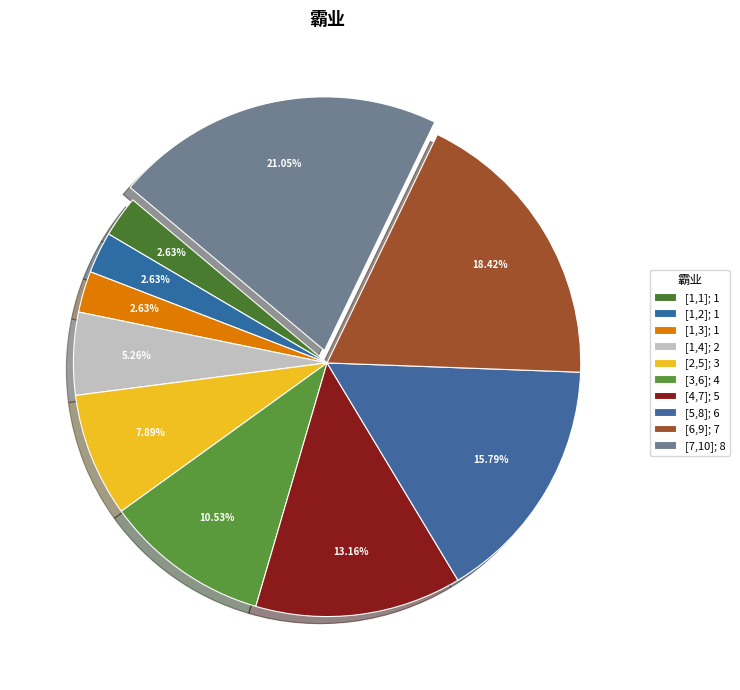

How many segments does this pie chart have?

10